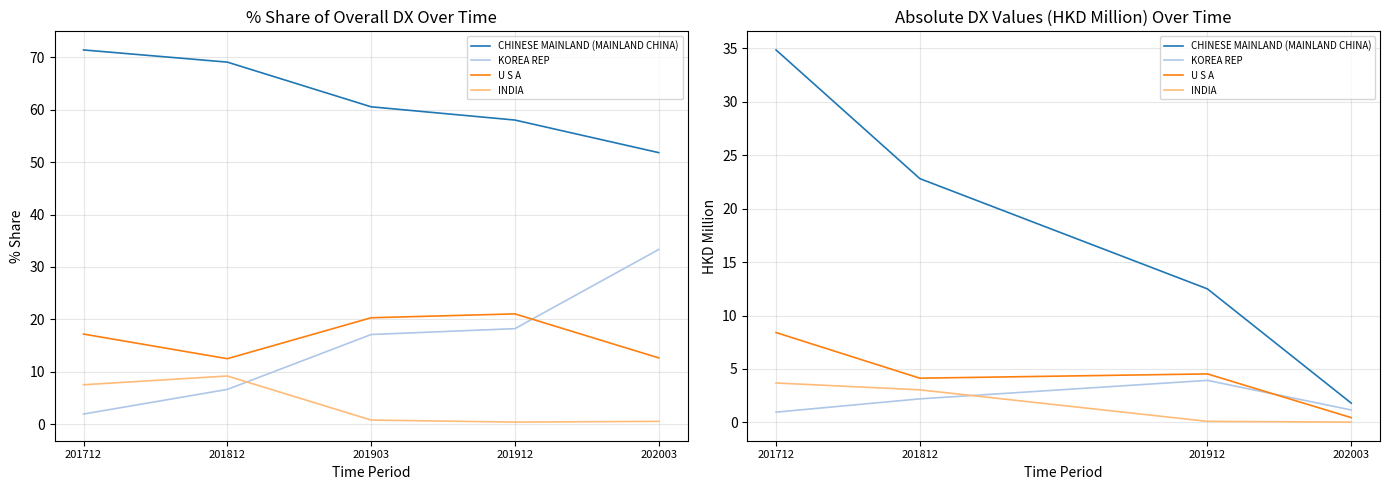

In U S A, how many points are higher than both neighbors (excluding endpoints)?

1